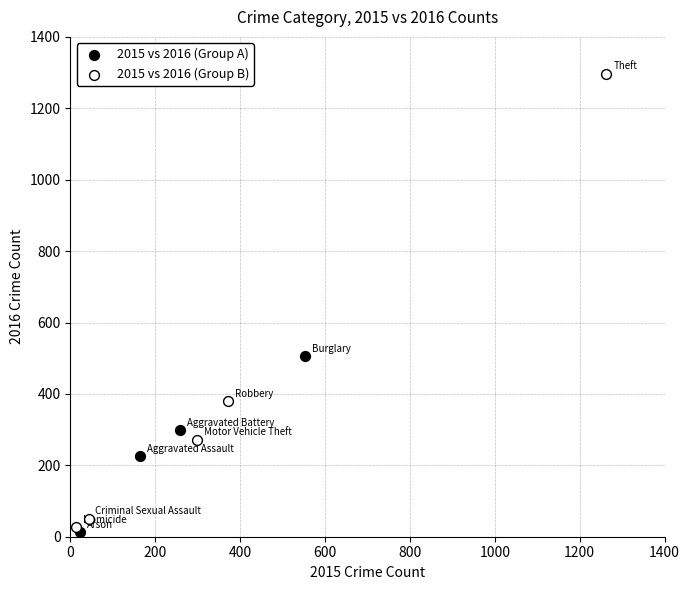

Which series has the largest Y range (max minus min)?

2015 vs 2016 (Group B)